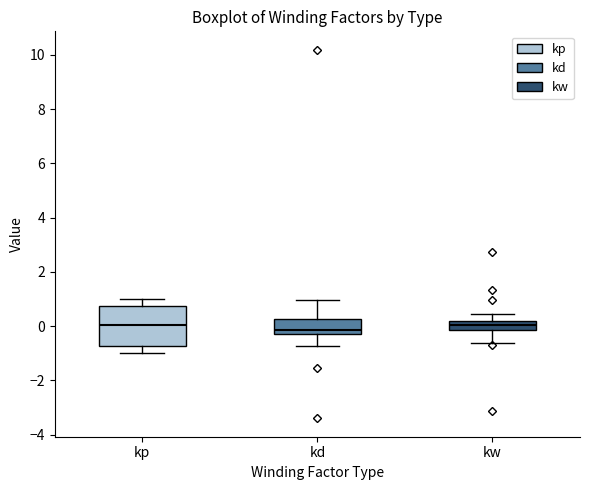

Where does the lower whisker of the box for kd end on the y-axis? The values are not printed on the chart, so give them approximately, as read against the axis.

-0.8